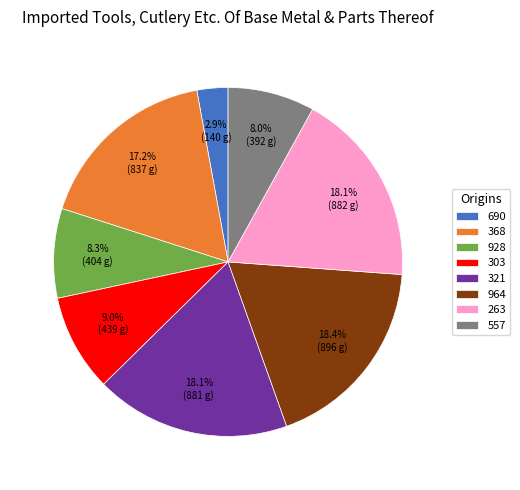

What is the smallest slice in the pie chart?

690